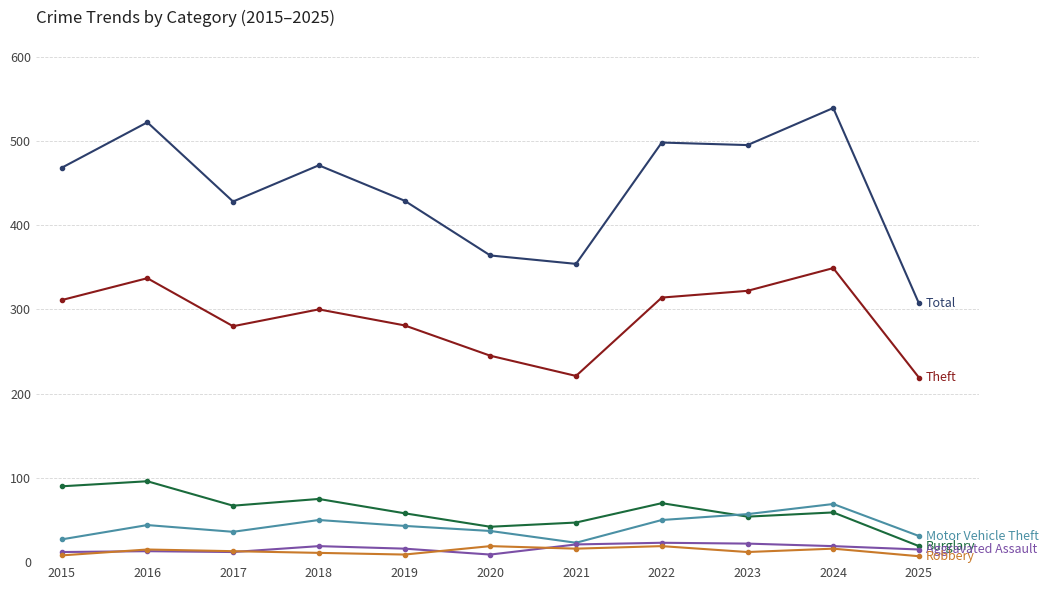

Which label corresponds to the largest value in the chart?

2024